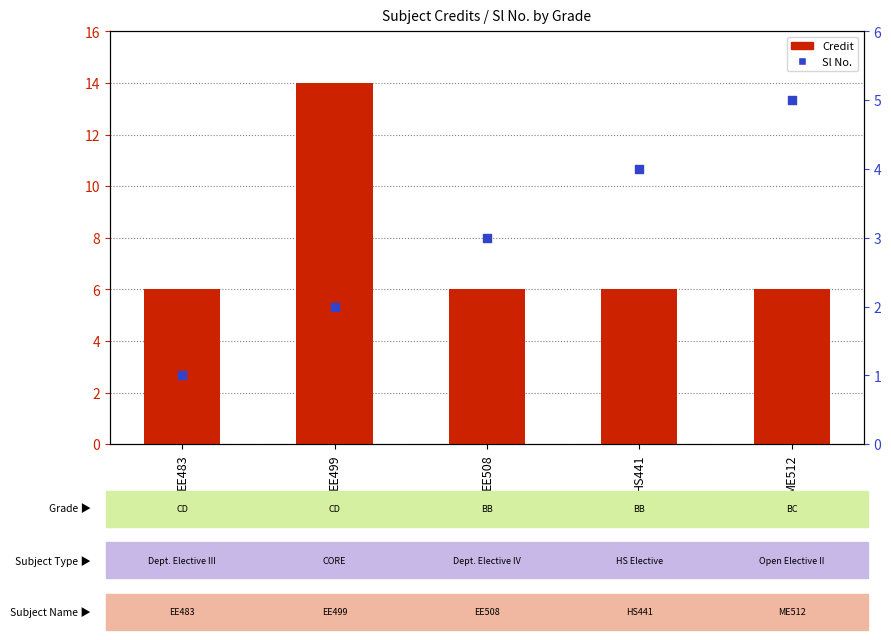

Is the value of Credit at EE499 greater than the value of Sl No. at EE508?

Yes